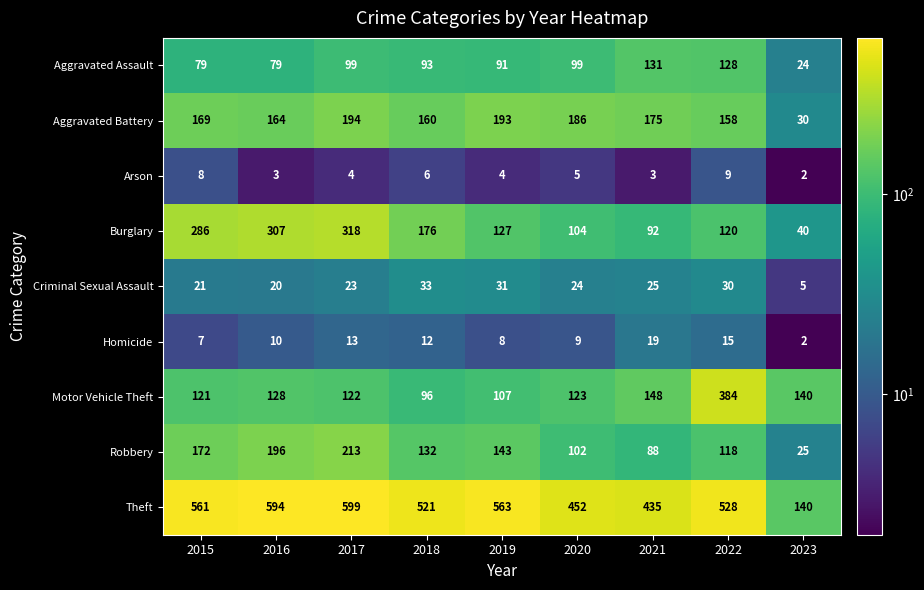

Which label corresponds to the smallest value in the chart?

2023